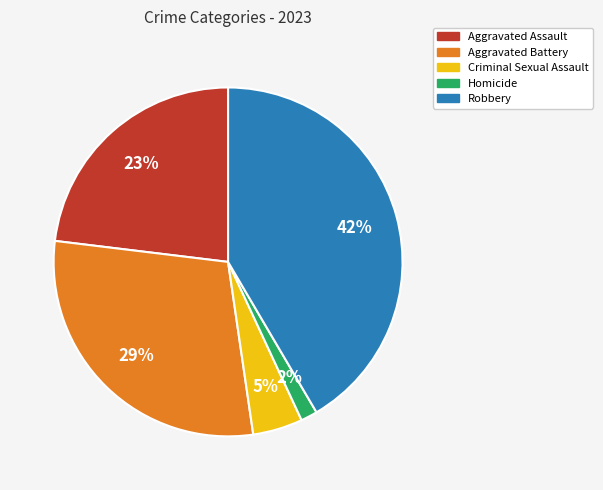

True or false: Criminal Sexual Assault accounts for 5% of the total.

True